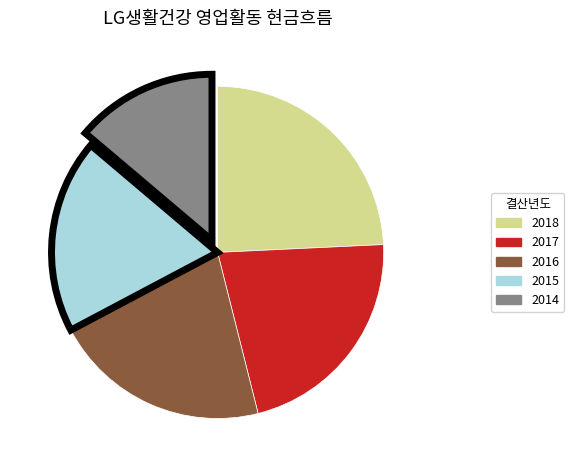

What is the ratio of the value at 2017 to the value at 2014?

1.6